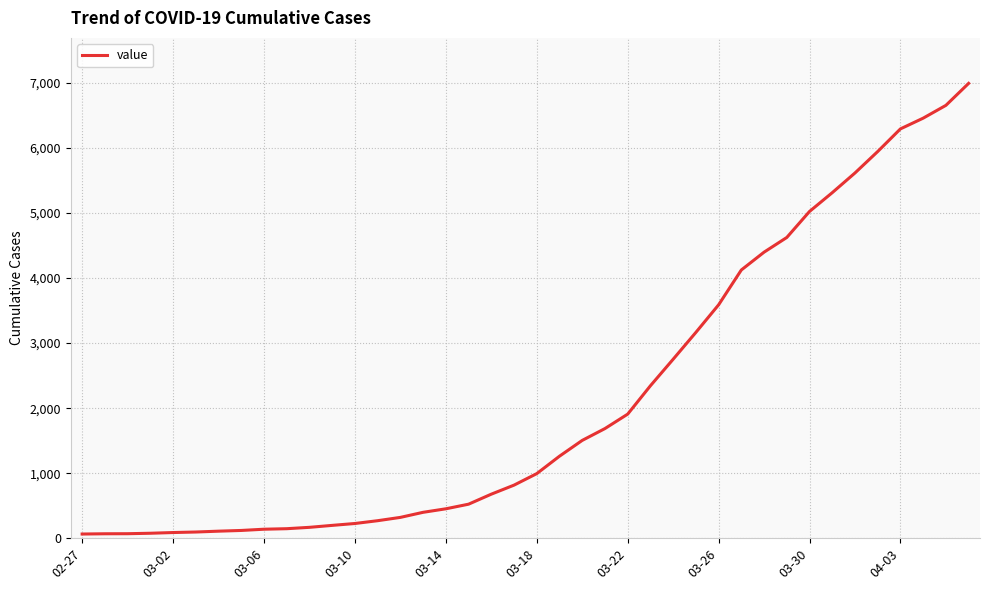

What is the greatest value displayed?

6995